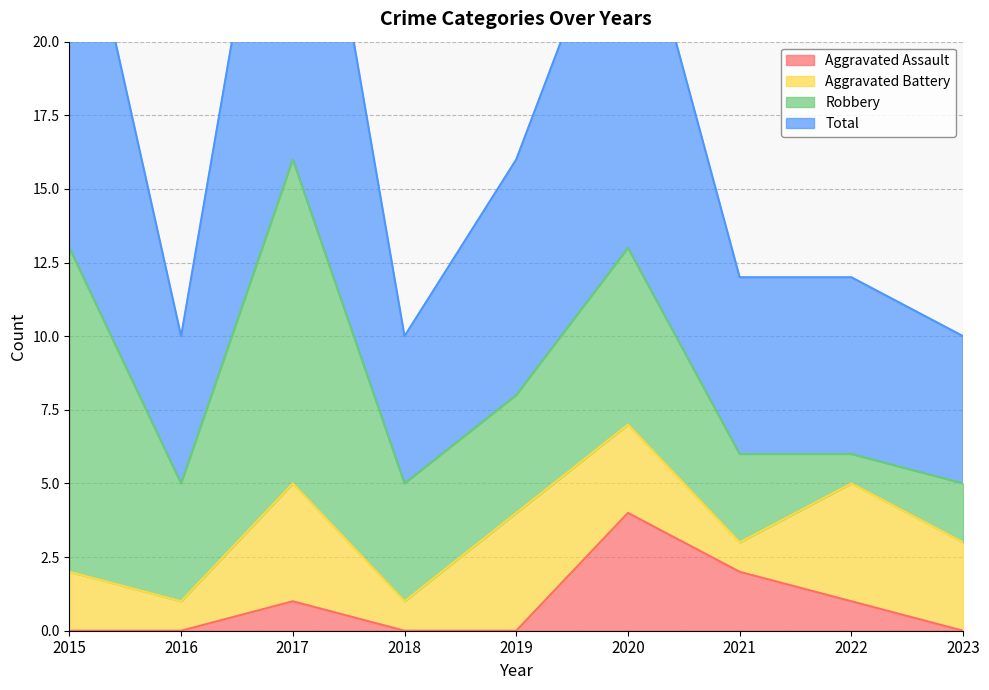

What is the value of the Total point at the 1st from the left?

27